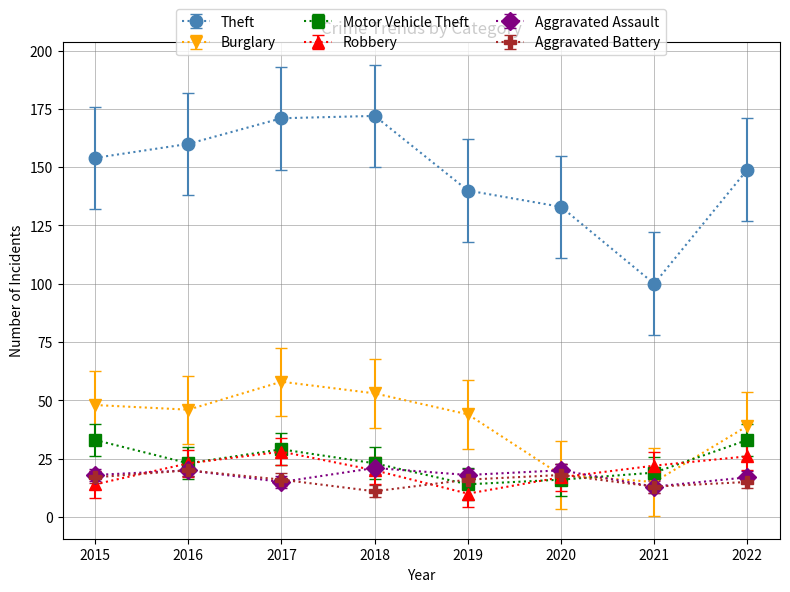

True or false: Motor Vehicle Theft and Theft intersect in this chart.

False